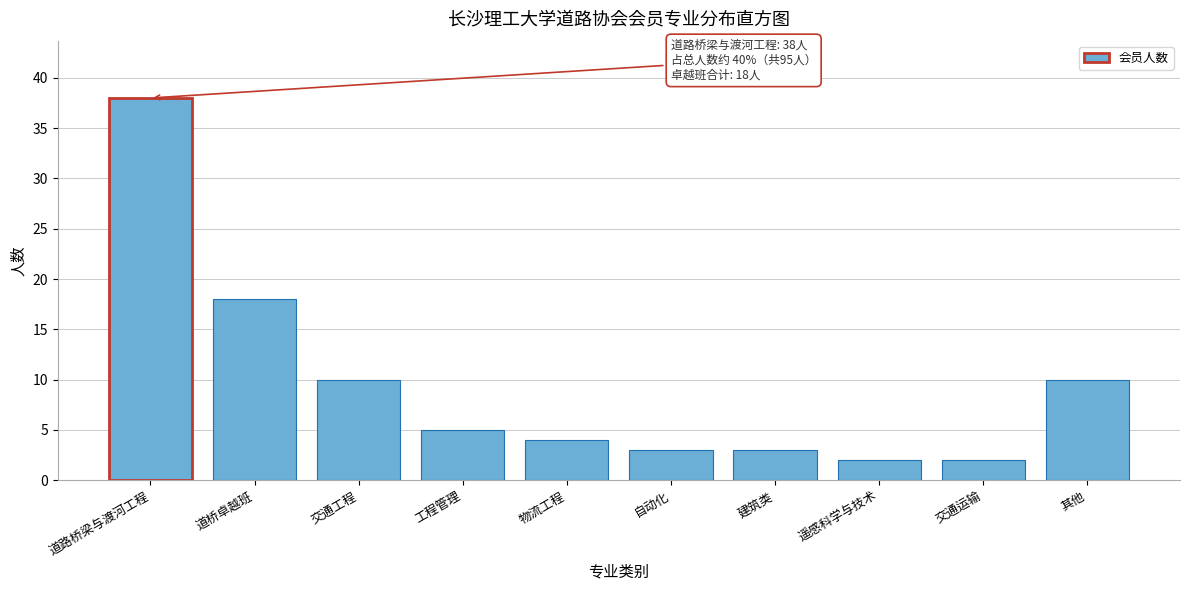

Reading right to left, list all the values displayed in this chart.

10	2	2	3	3	4	5	10	18	38